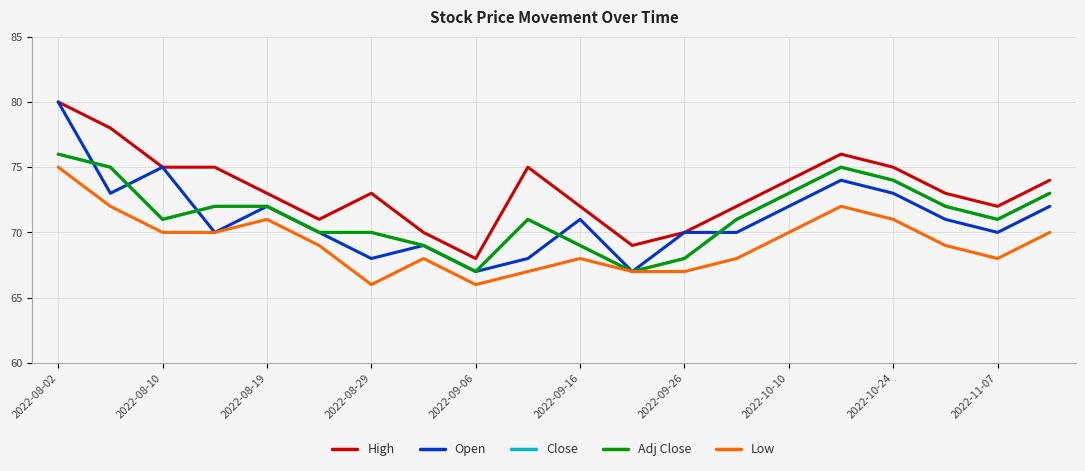

Does the chart have visible grid lines?

Yes